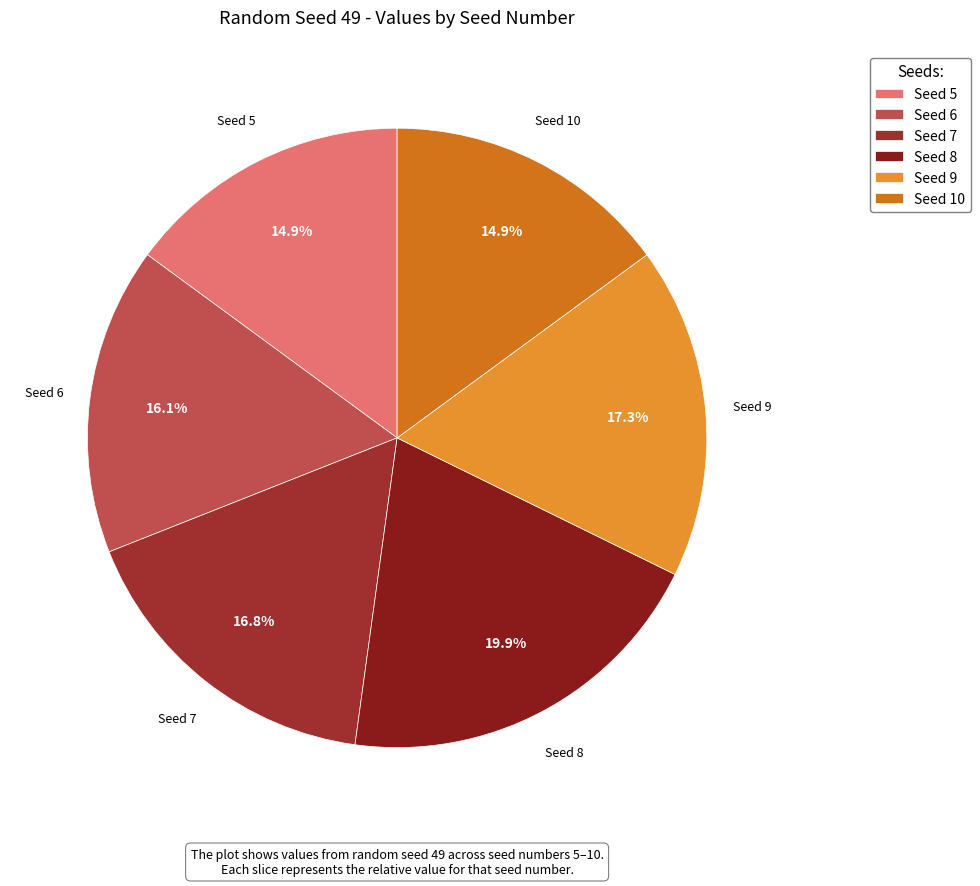

Which has a higher value, Seed 7 or Seed 9?

Seed 9